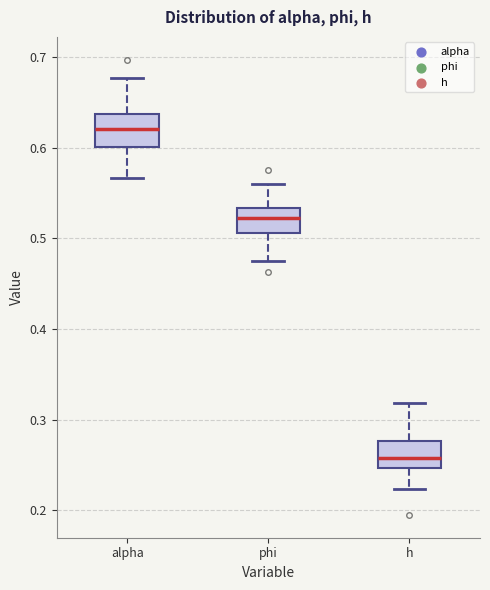

Reading left to right, read every box against the y-axis: the position of its median line, the range the box covers, and the ends of its whiskers. The values are not printed on the chart, so give them approximately, as read against the axis.

alpha: median 0.62, box 0.60 to 0.64, whiskers 0.57 to 0.68
phi: median 0.52, box 0.51 to 0.53, whiskers 0.47 to 0.56
h: median 0.26, box 0.25 to 0.28, whiskers 0.22 to 0.32